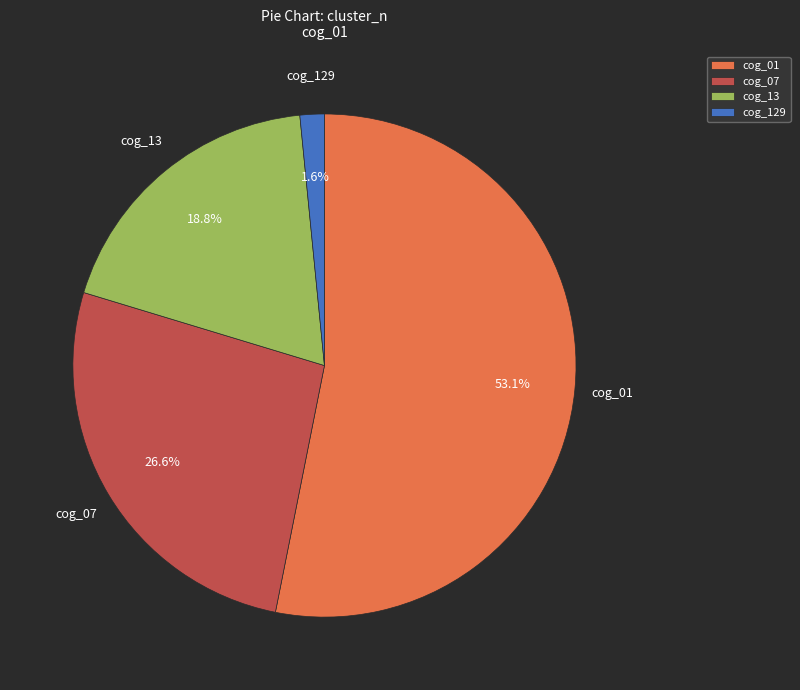

To the nearest percent, what is the average slice percentage?

25%